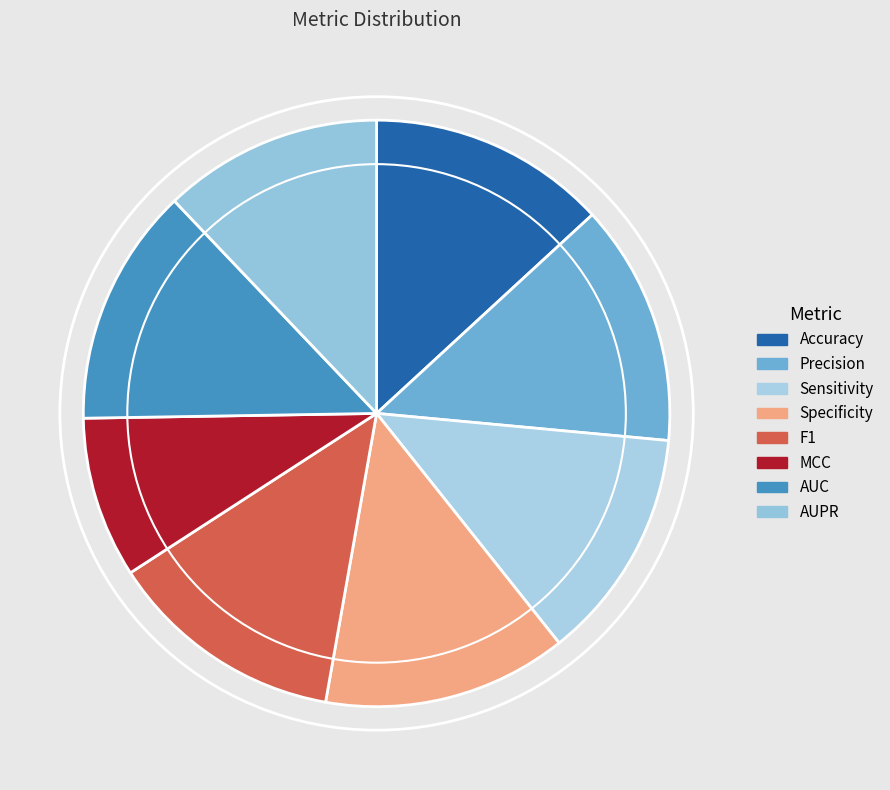

To the nearest percent, what percentage of the pie is Precision?

13%